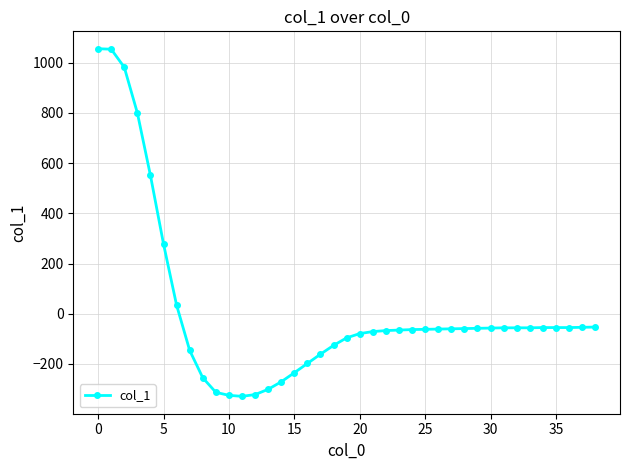

How many values are above zero?

7